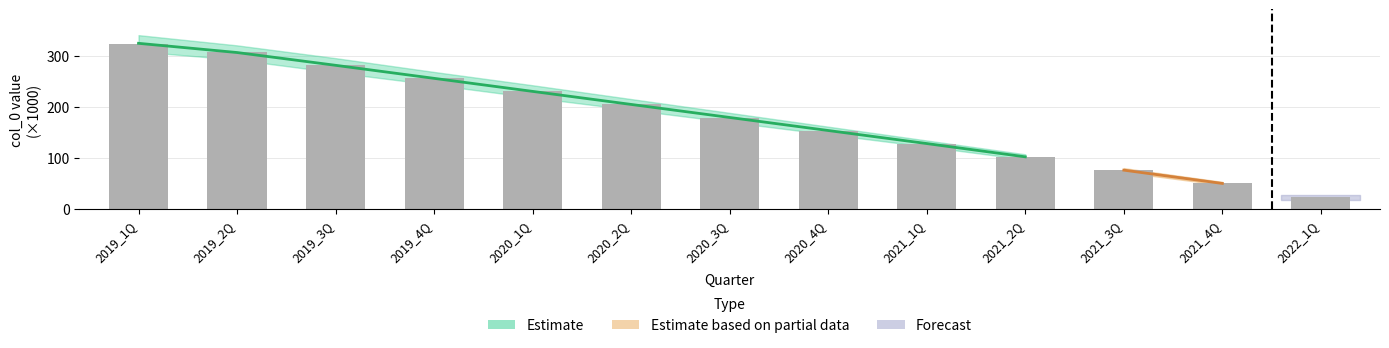

The value at 2019_3Q is 280.9. True or false?

True